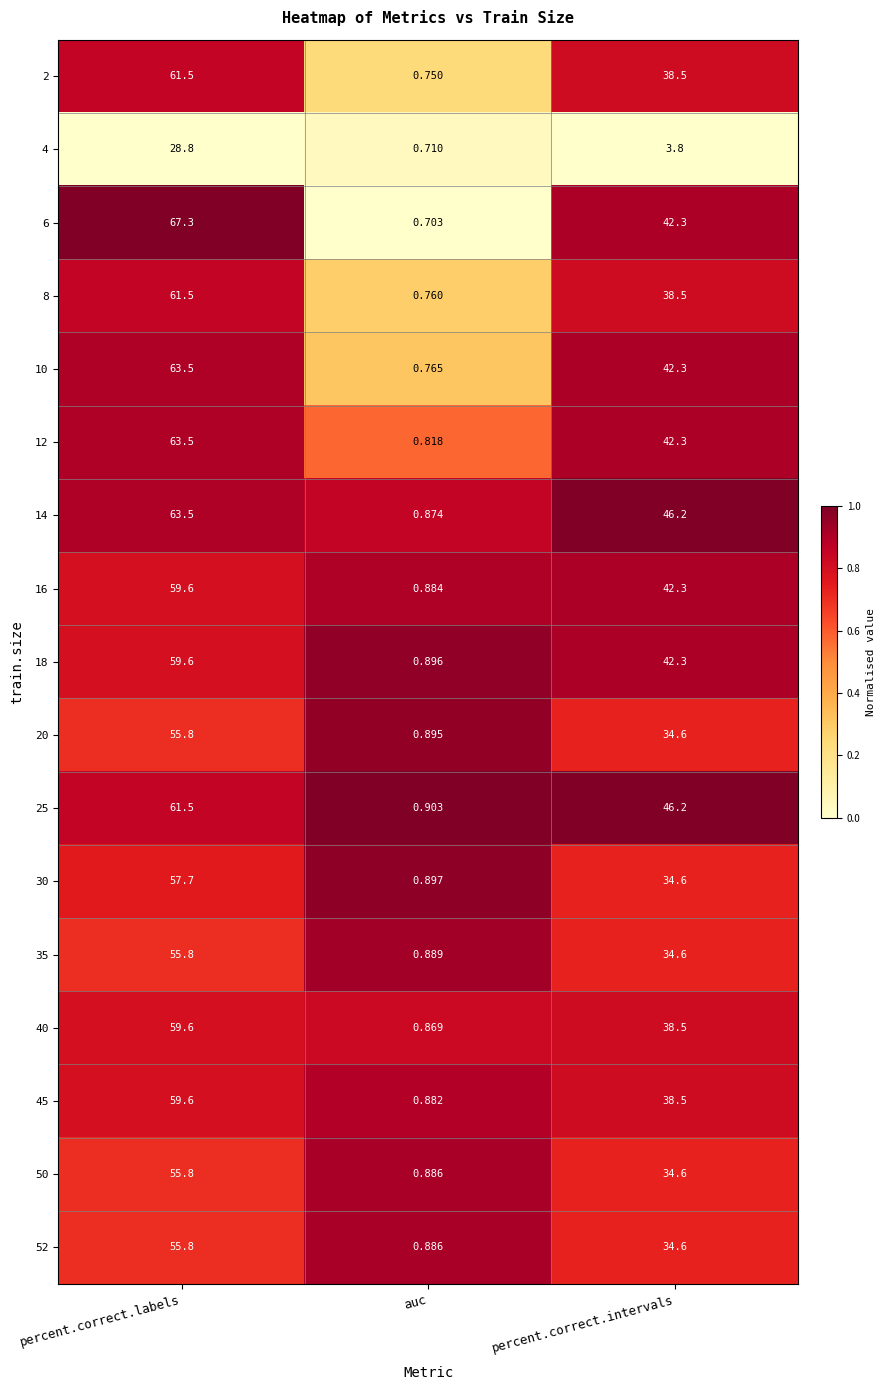

Which label corresponds to the largest value in the chart?

percent.correct.labels